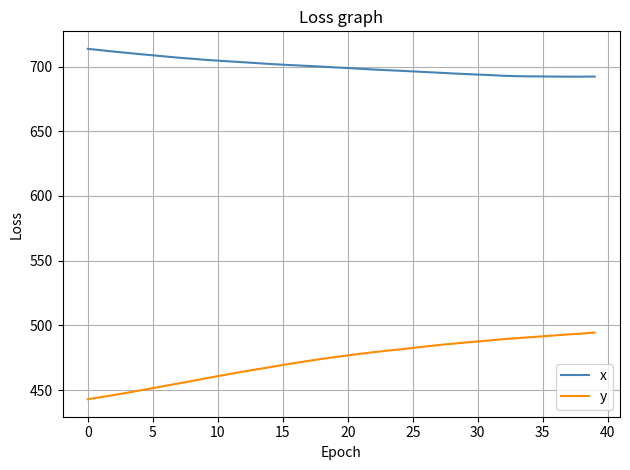

What are all the series names shown in the legend?

x, y